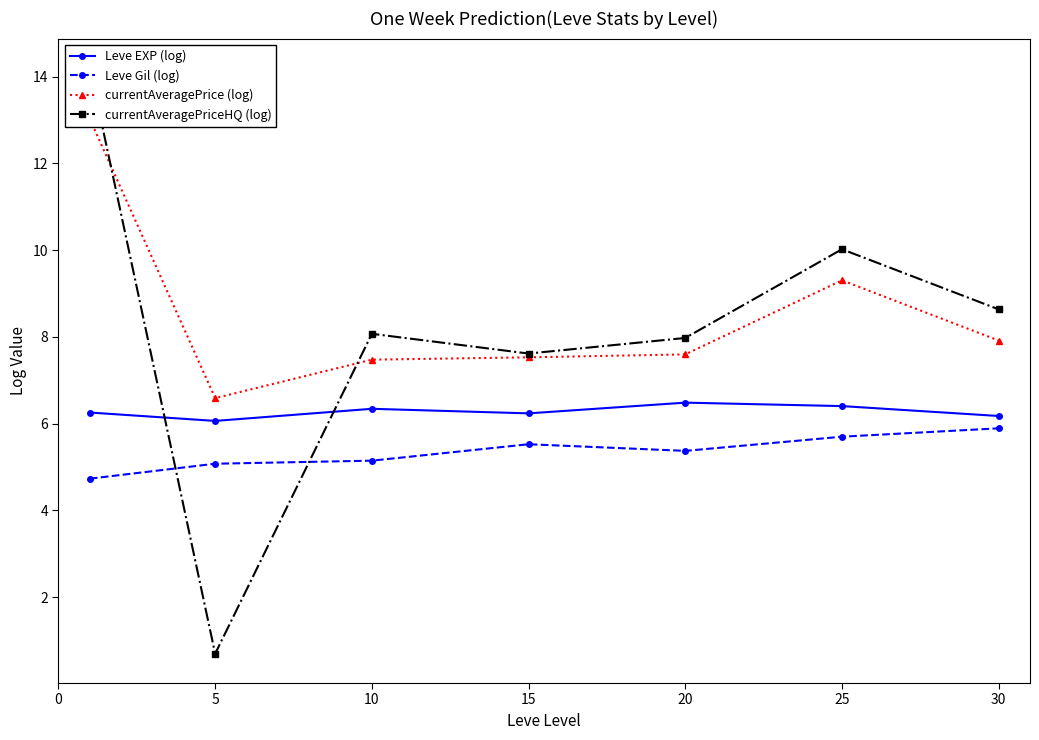

How many intersections are there between Leve EXP (log) and currentAveragePriceHQ (log)?

2